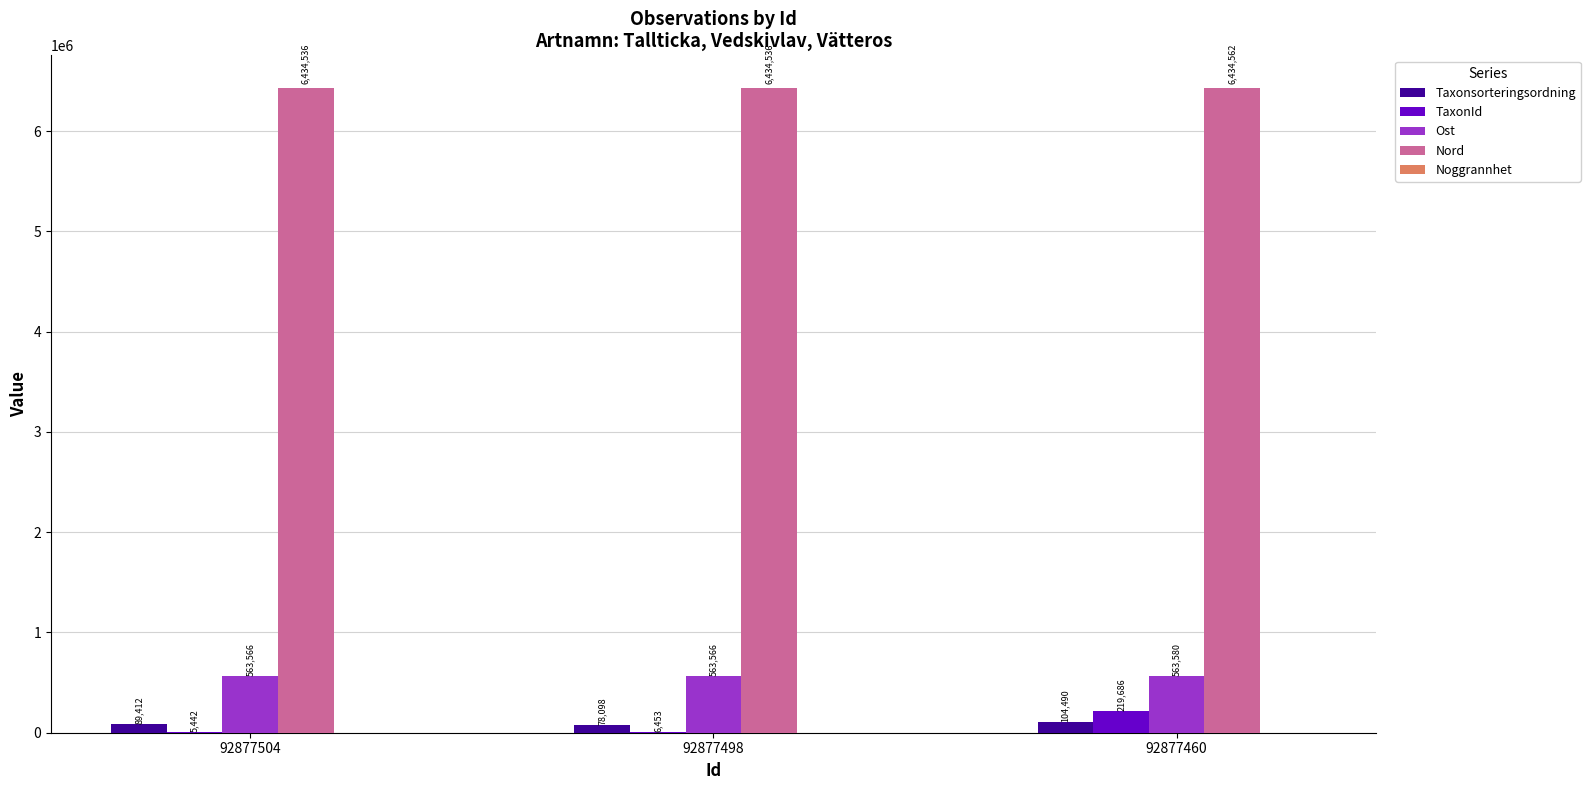

At which category is the sum across all series the highest?

92877460